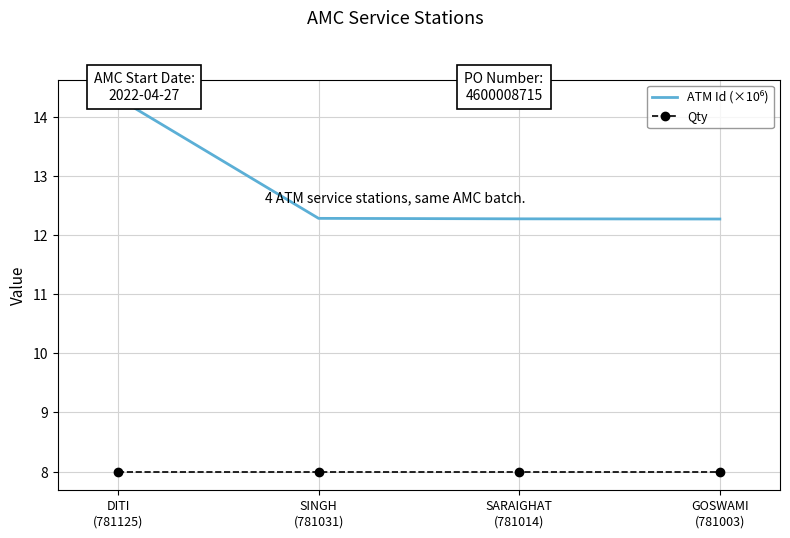

What is the sum of all ATM Id (×10⁶) values?

51.1